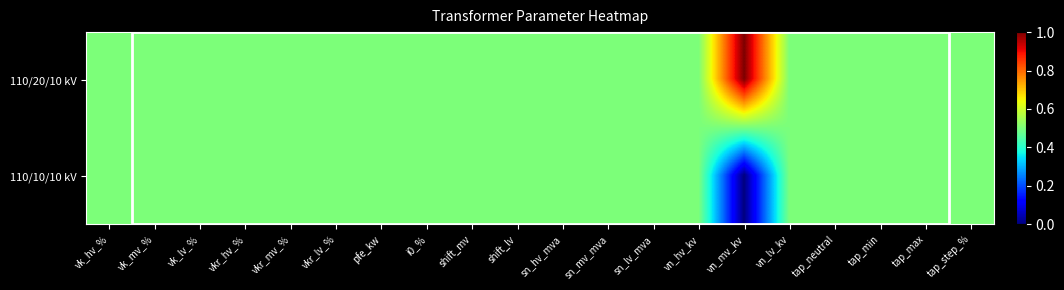

Which series has the largest total across all categories?

110/20/10 kV